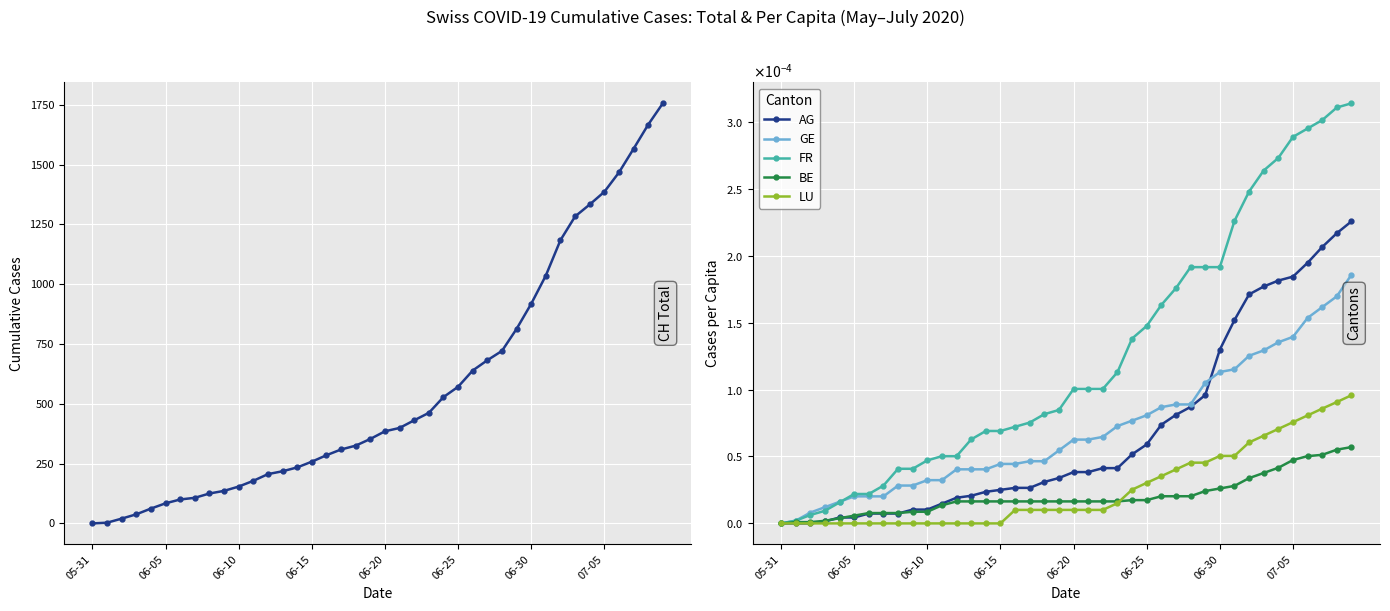

Which category has the lowest value across all series?

05-31